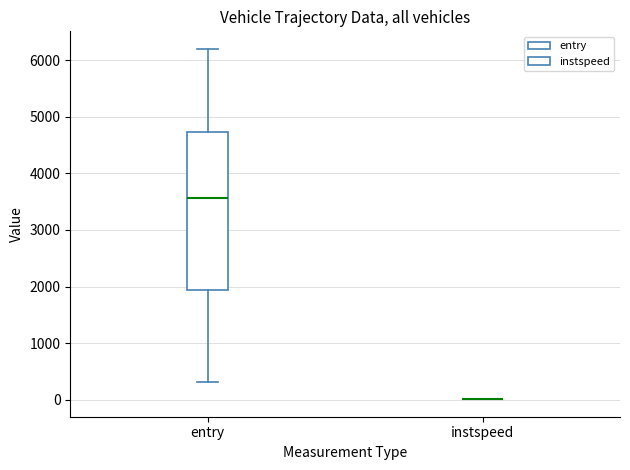

Reading left to right, transcribe this box plot: for each box, give where its median line is, the range the box spans, and where its two whiskers end, as read against the y-axis. The values are not printed on the chart, so give them approximately, as read against the axis.

entry: median 3600, box 1900 to 4700, whiskers 300 to 6200
instspeed: box collapsed to a line at 0, whiskers 0 to 0